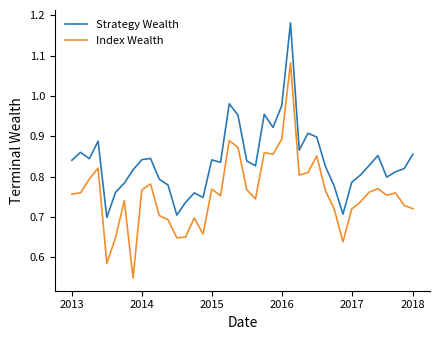

Which series has the widest spread of values?

Index Wealth